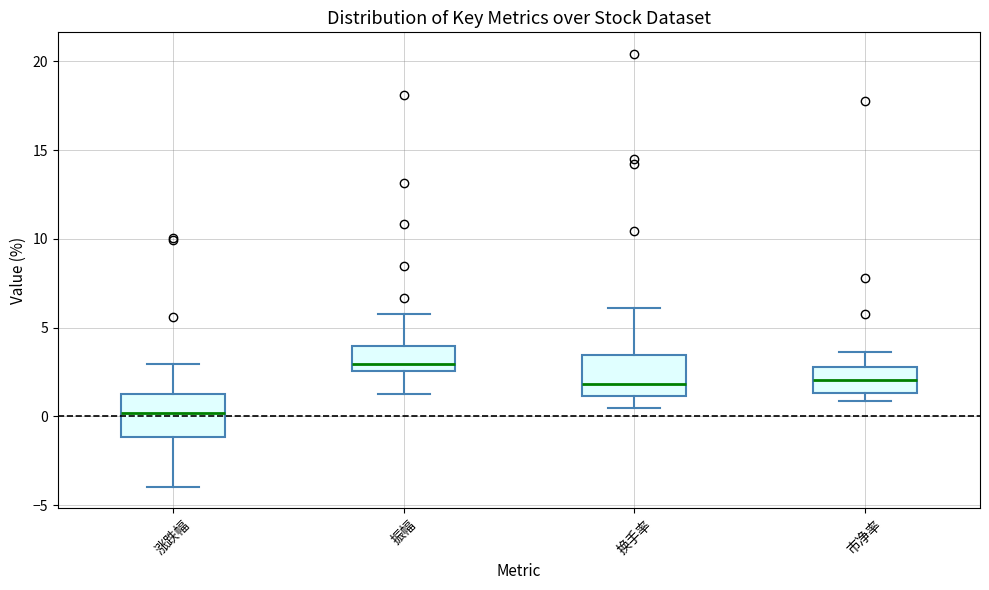

Reading left to right, read every box against the y-axis: the position of its median line, the range the box covers, and the ends of its whiskers. The values are not printed on the chart, so give them approximately, as read against the axis.

涨跌幅: median 0.0, box -1.0 to 1.5, whiskers -4.0 to 3.0
振幅: median 3.0, box 2.5 to 4.0, whiskers 1.0 to 6.0
换手率: median 2.0, box 1.0 to 3.5, whiskers 0.5 to 6.0
市净率: median 2.0, box 1.5 to 3.0, whiskers 1.0 to 3.5